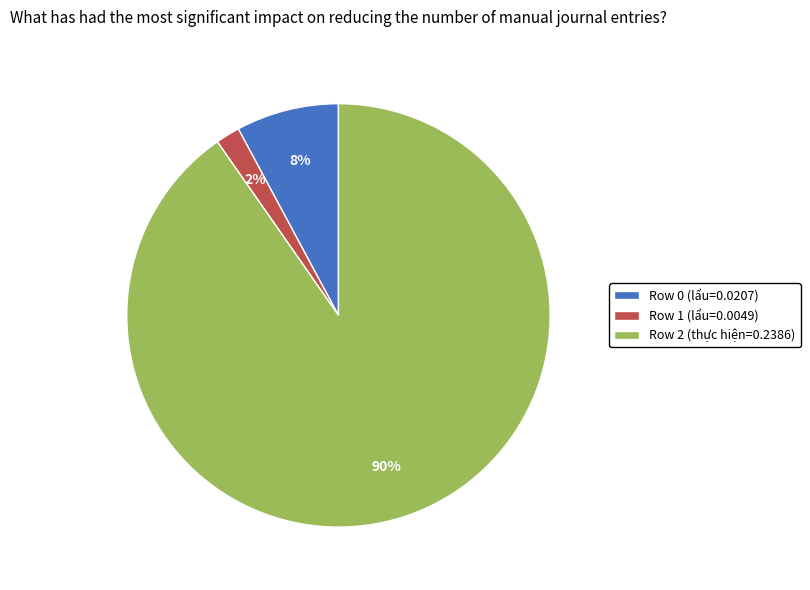

Which slice is the smallest?

Row 1